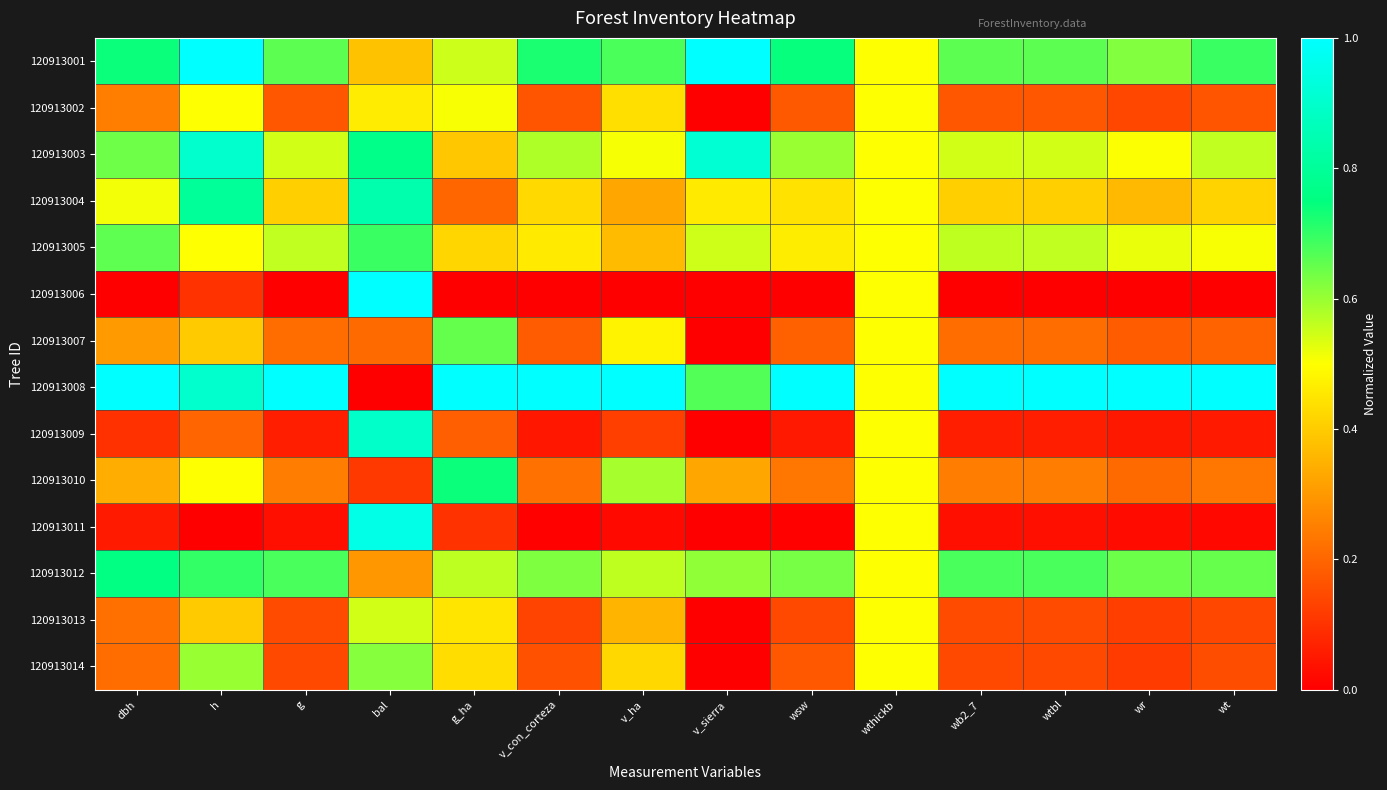

How many categories are shown in the chart?

14